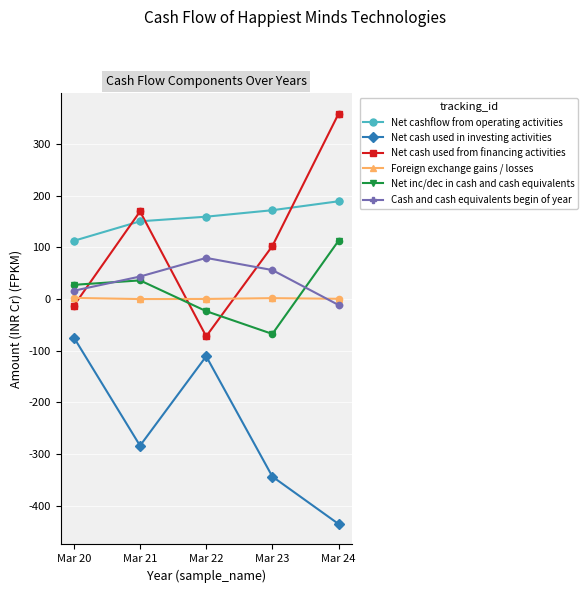

Which series has the largest total across all categories?

Net cashflow from operating activities